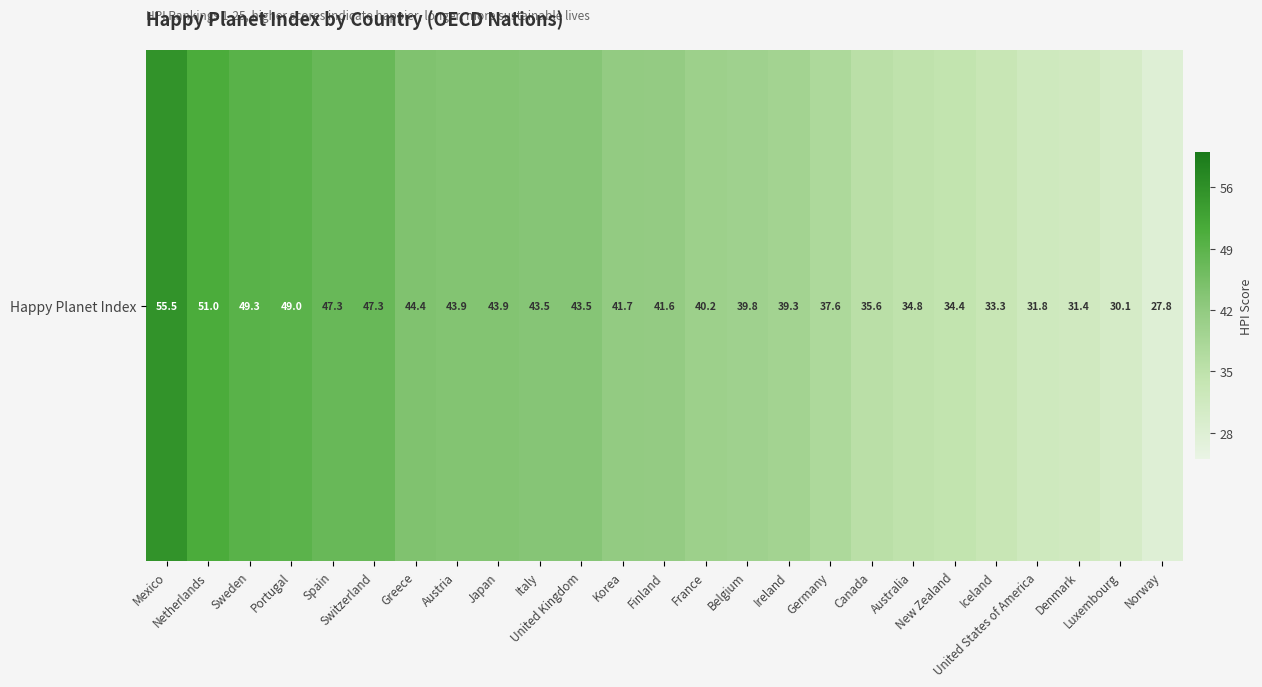

What is the sum of the values at Portugal and Austria?

92.9